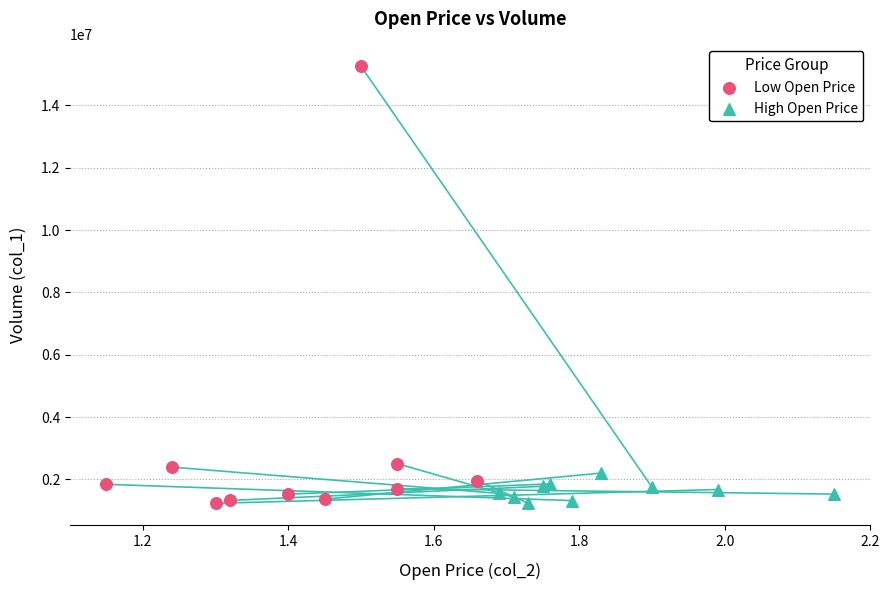

Which series reaches the maximum Y coordinate?

Low Open Price